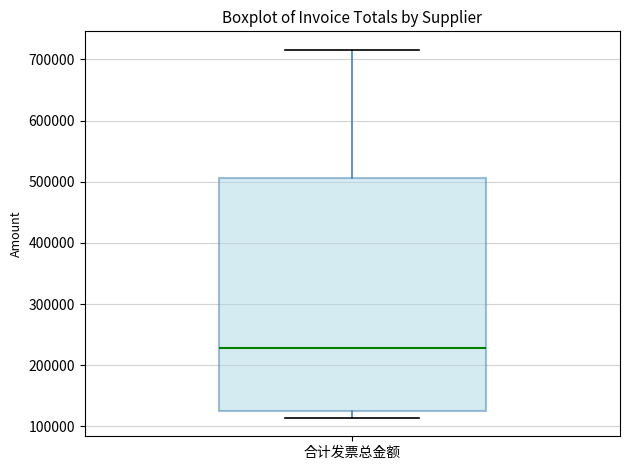

Transcribe this box plot: give where the median line is, the range the box spans, and where the two whiskers end, as read against the y-axis. The values are not printed on the chart, so give them approximately, as read against the axis.

median 230000, box 120000 to 510000, whiskers 110000 to 720000